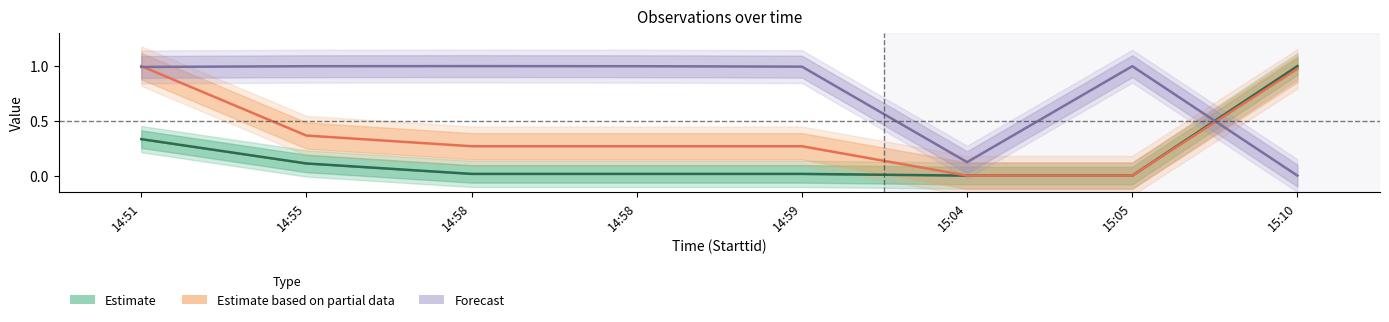

The value of Forecast at 14:58 is 0.6. True or false?

False